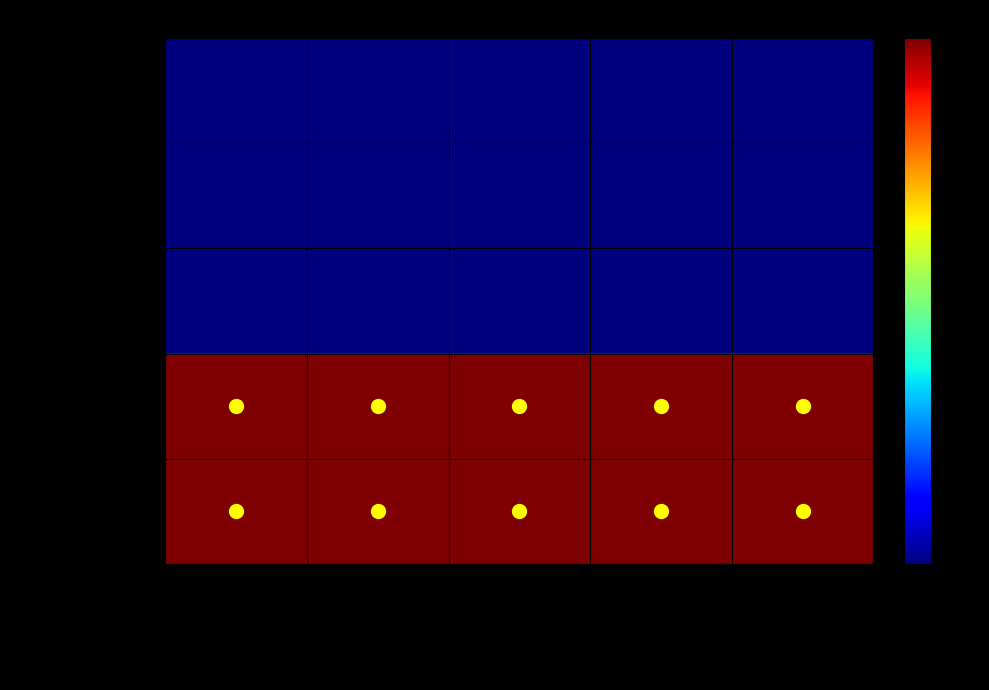

Which has a higher value, Extension.value[x] or Extension.id?

Extension.value[x]